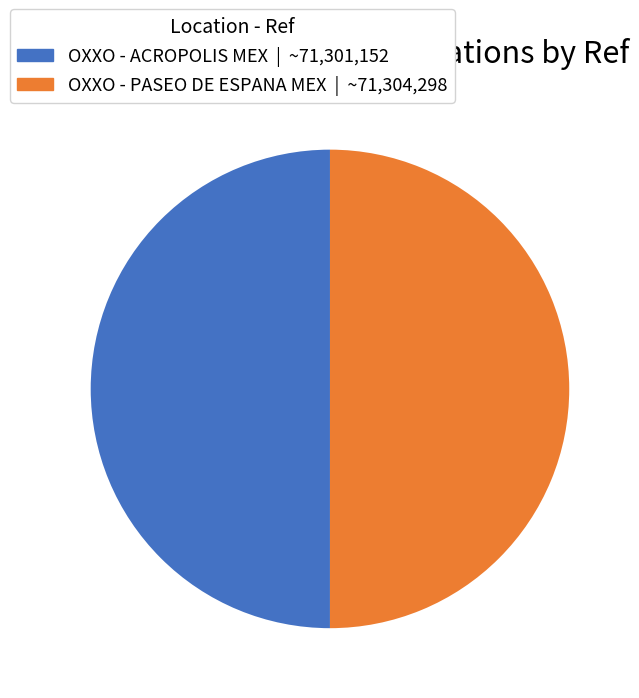

What is the ratio of the value at OXXO - ACROPOLIS MEX to the value at OXXO - PASEO DE ESPANA MEX?

1.0